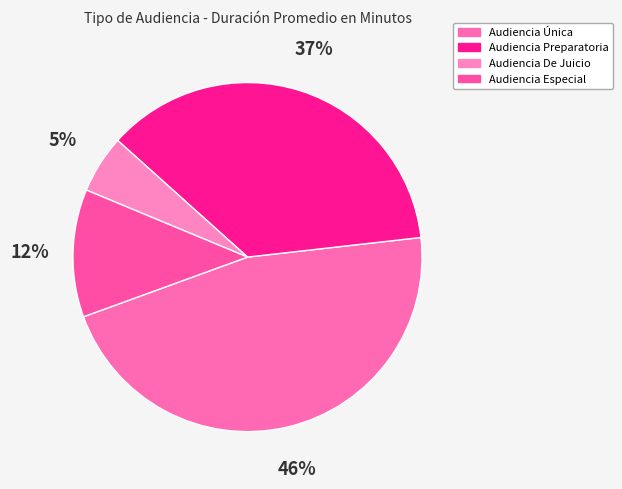

To the nearest percent, what is the average slice percentage?

25%